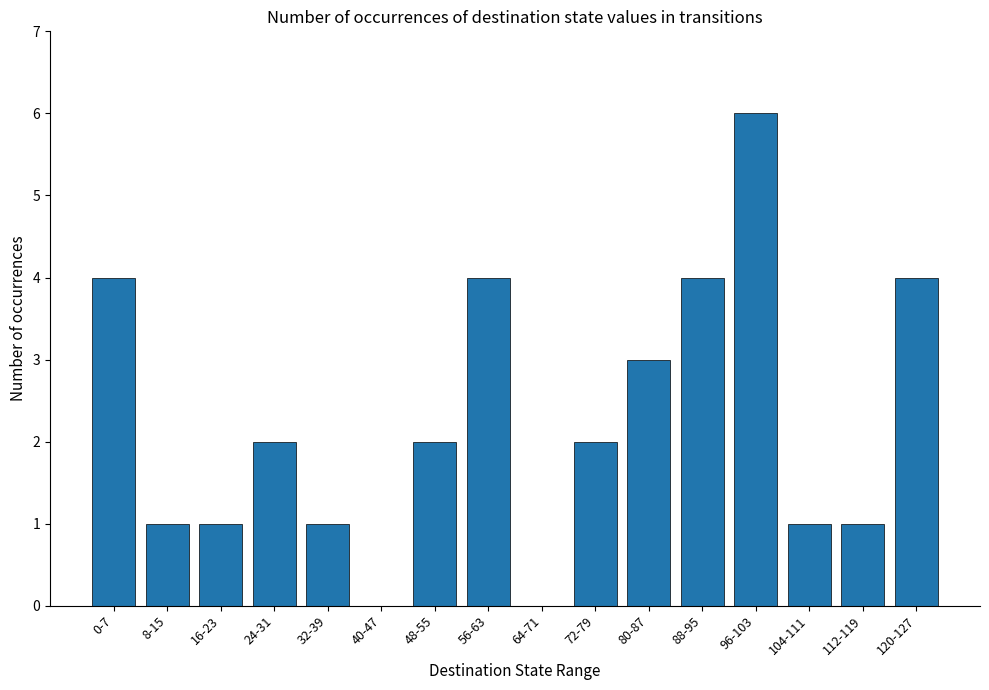

The chart shows a value of 2 at 48-55. True or false?

True